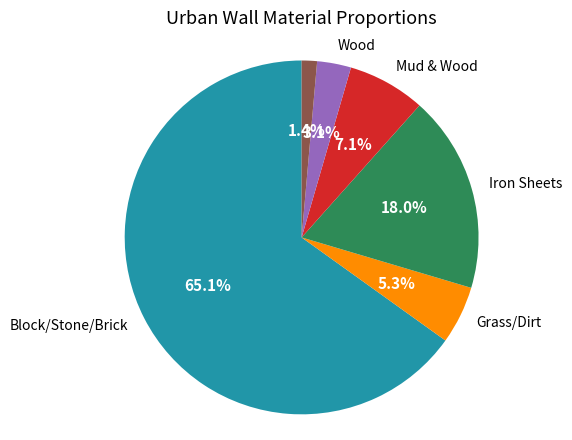

Is there a majority slice in this chart?

Yes